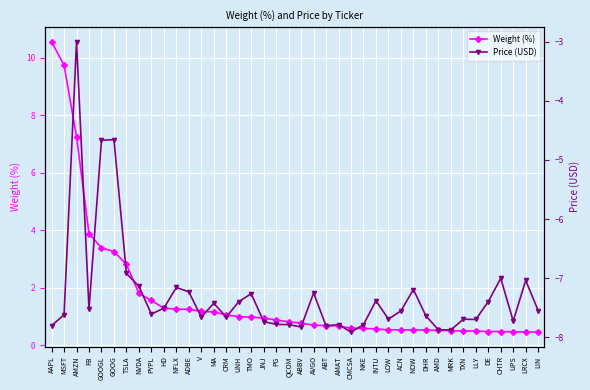

Rank the categories by Price (USD) value from lowest to highest.

CMCSA, MRK, AMD, ABBV, ABT, AAPL, QCOM, NKE, AMAT, PG, JNJ, UPS, LLY, TXN, LOW, V, CRM, DHR, MSFT, PYPL, ACN, LIN, FB, HD, MA, UNH, DE, INTU, TMO, AVGO, ADBE, NOW, NFLX, NVDA, LRCX, CHTR, TSLA, GOOGL, GOOG, AMZN